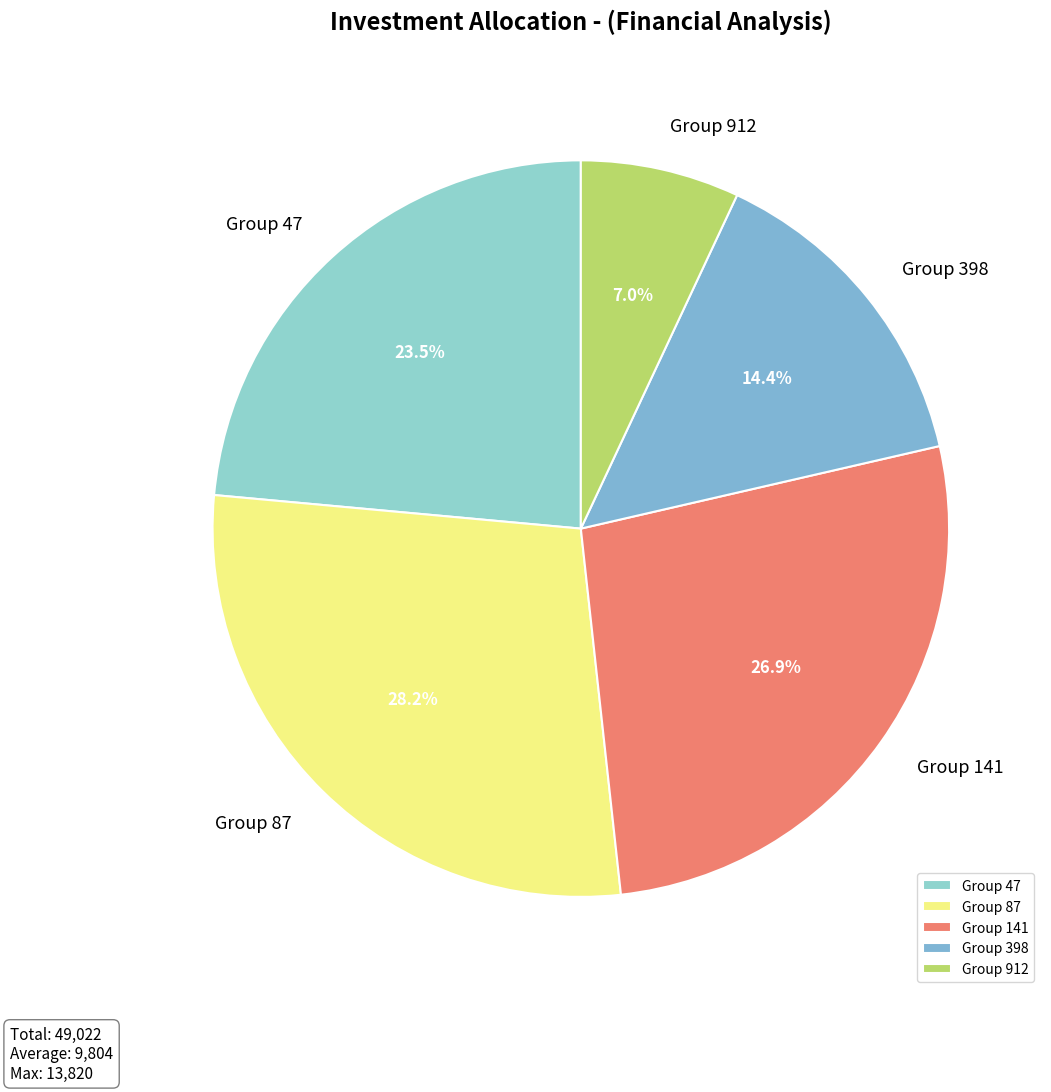

Count the number of slices in the pie.

5